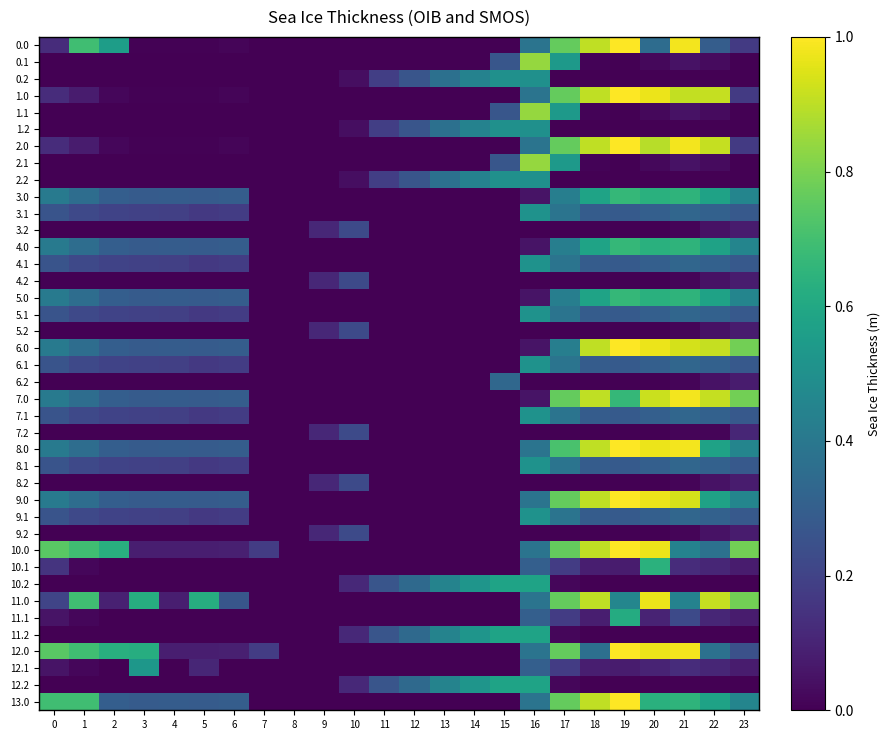

List the series in order of their peak value, highest first.

0.0, 1.0, 2.0, 6.0, 8.0, 9.0, 10.0, 12.0, 13.0, 7.0, 11.0, 0.1, 1.1, 2.1, 3.0, 4.0, 5.0, 10.1, 11.1, 10.2, 11.2, 12.2, 12.1, 3.1, 4.1, 5.1, 6.1, 7.1, 8.1, 9.1, 0.2, 1.2, 2.2, 6.2, 3.2, 4.2, 5.2, 7.2, 8.2, 9.2